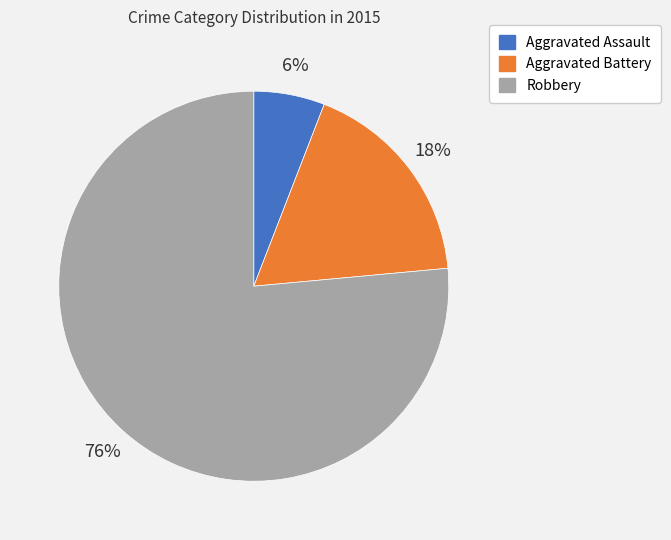

To the nearest percent, what is the average slice percentage?

33%